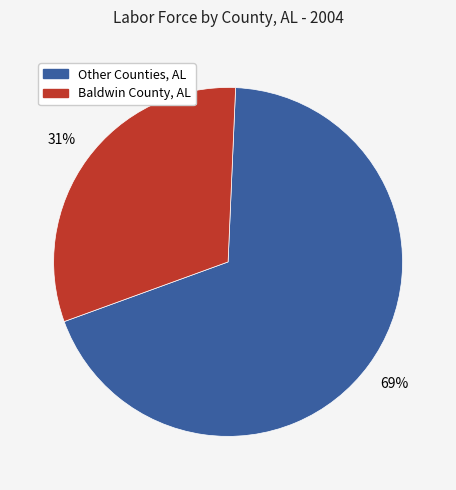

To the nearest percent, what is the average slice percentage?

50%